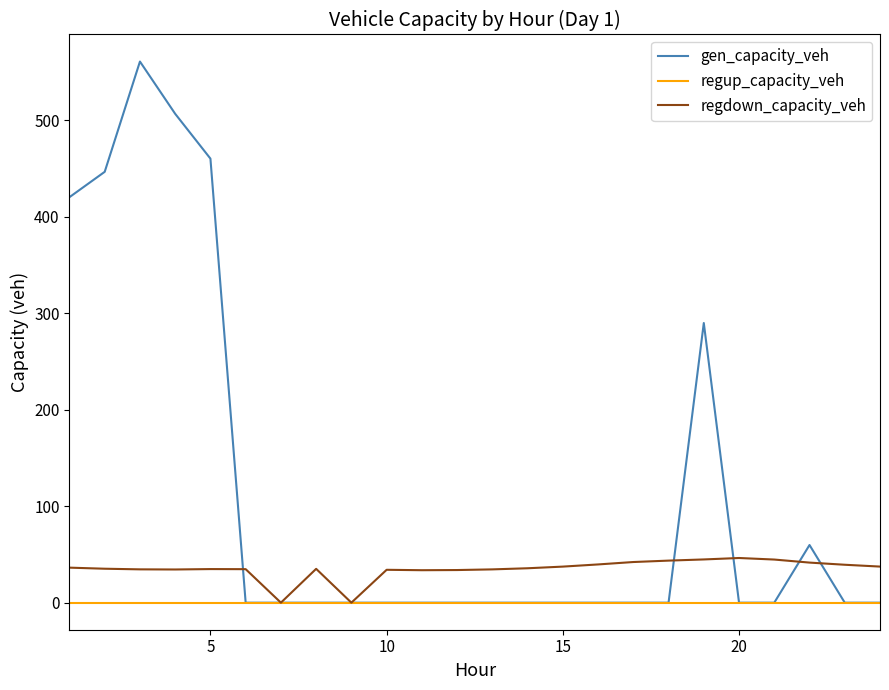

Which series has the largest total across all categories?

gen_capacity_veh